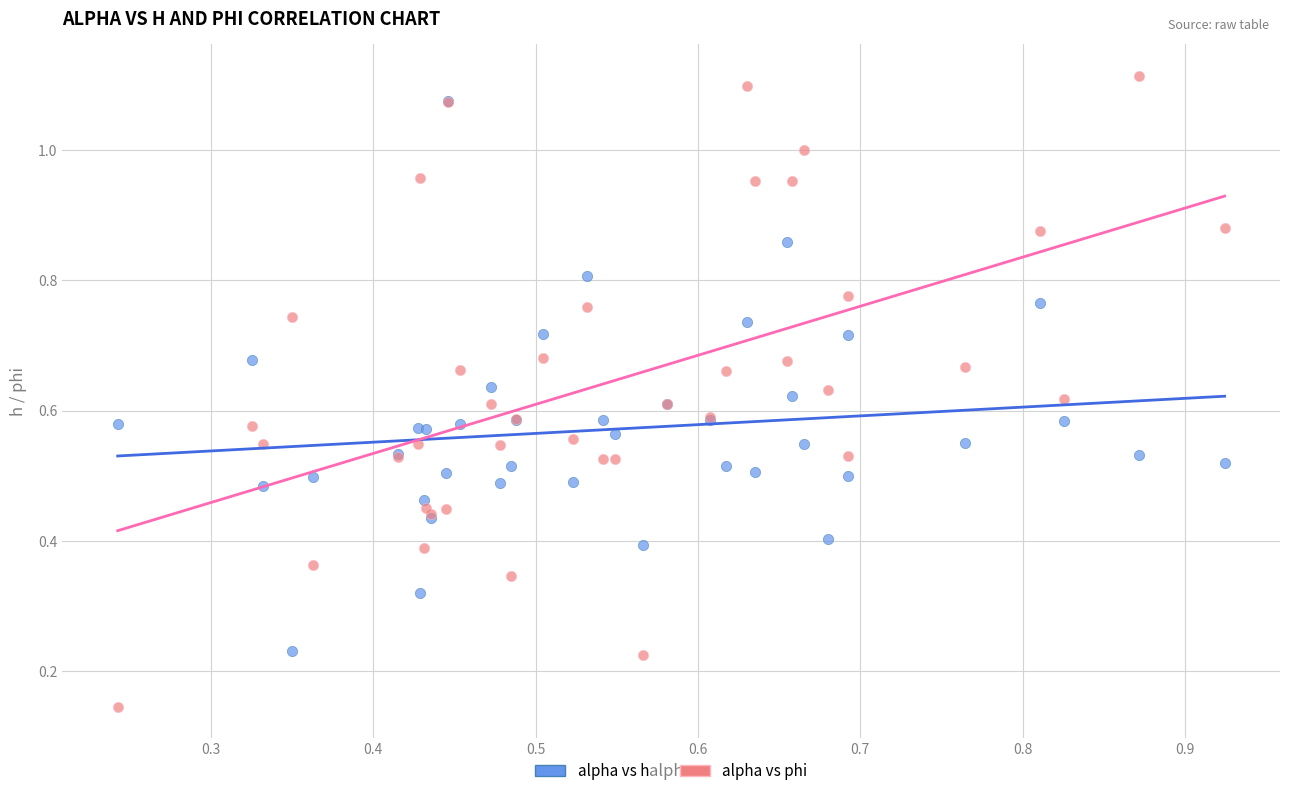

Which series contains the lowest Y value?

alpha vs phi